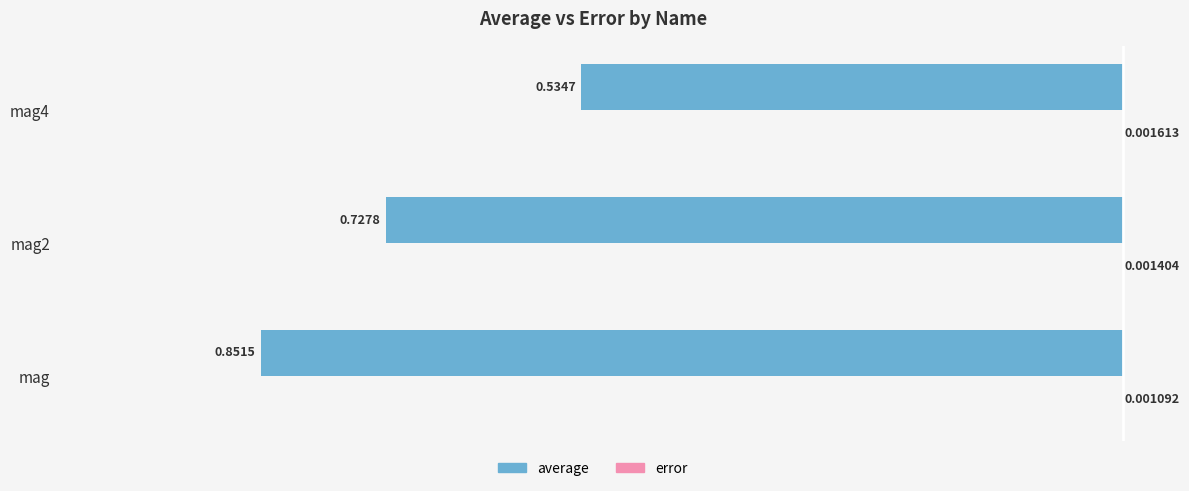

Between mag and mag2, which series saw the biggest shift?

average